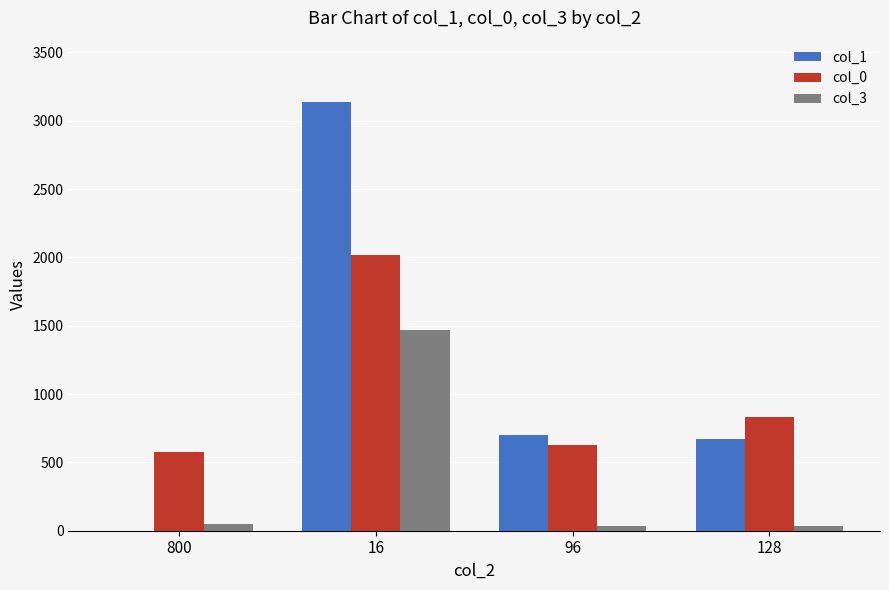

Count the number of categories in the chart.

4